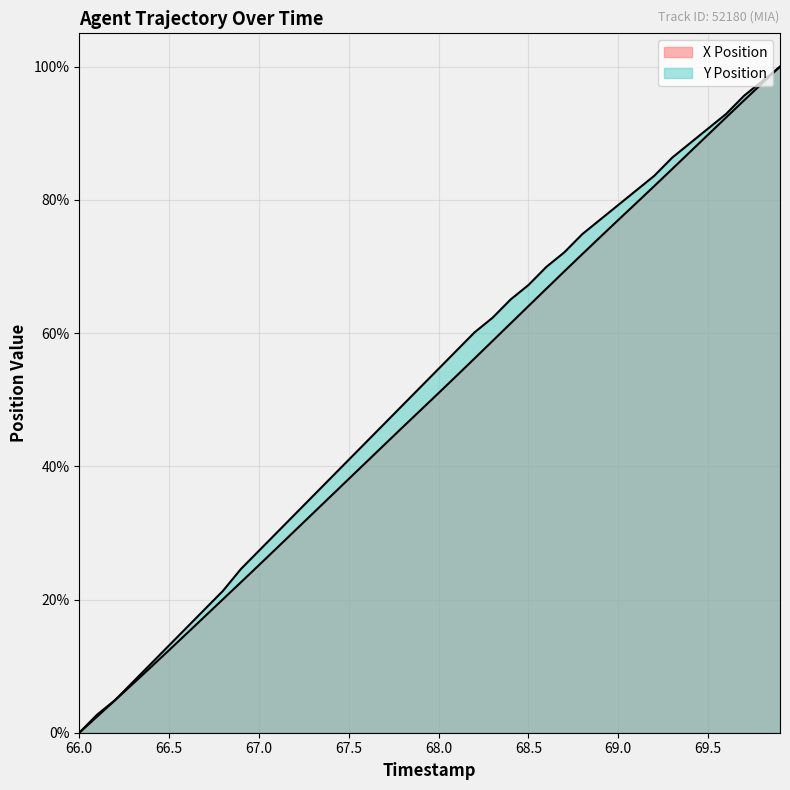

At which category is the sum across all series the highest?

69.9